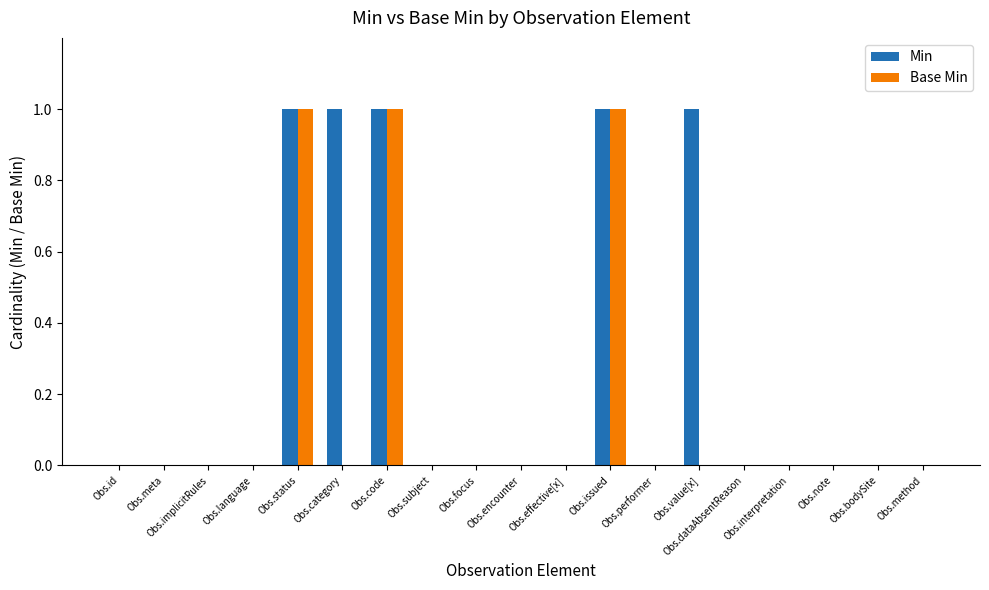

What is the highest value of the Min series?

1